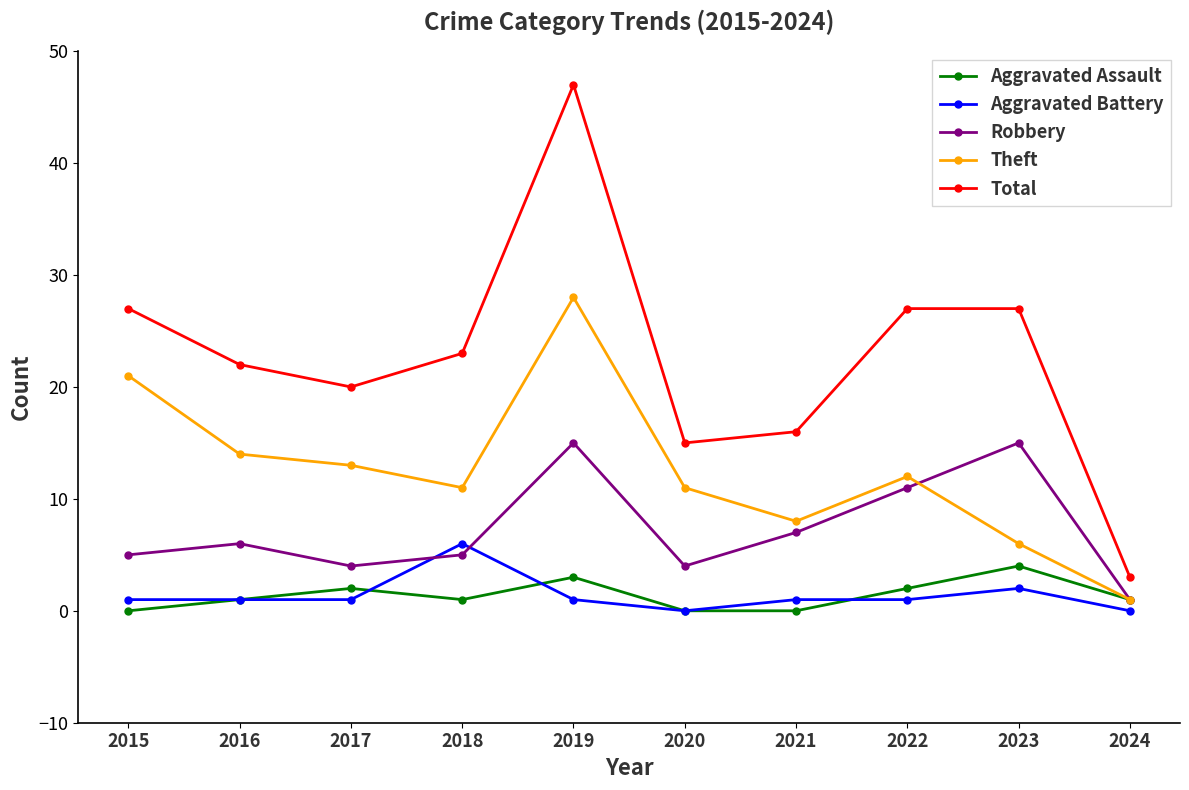

At how many categories does at least one series exceed 46?

1